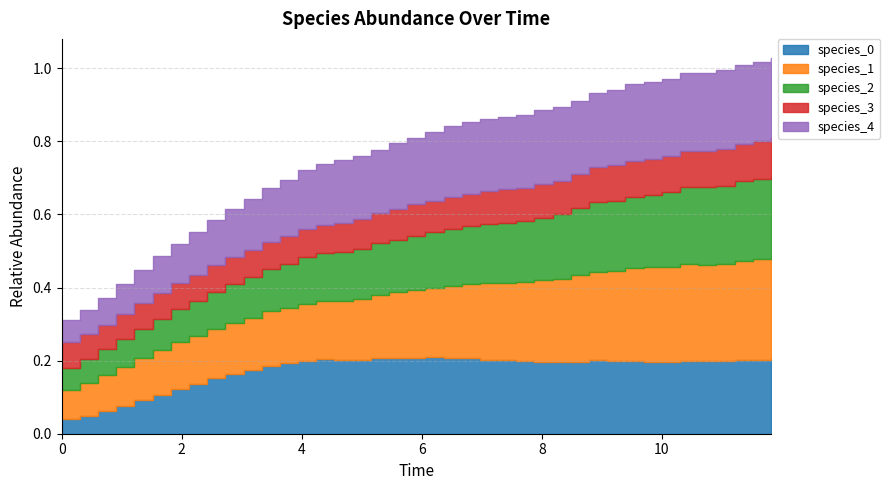

List the labels in order of species_1 value, largest first.

38, 39, 37, 36, 34, 35, 33, 32, 31, 30, 29, 28, 27, 26, 25, 24, 23, 22, 21, 20, 19, 18, 17, 16, 15, 14, 13, 12, 11, 10, 9, 8, 7, 6, 5, 4, 3, 2, 1, 0